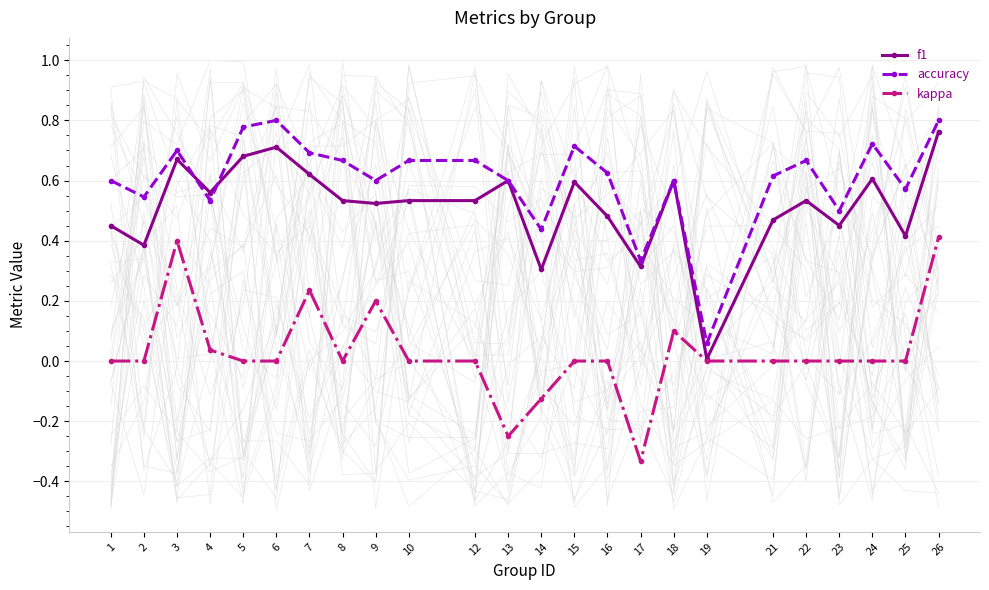

How many categories are shown in the chart?

24